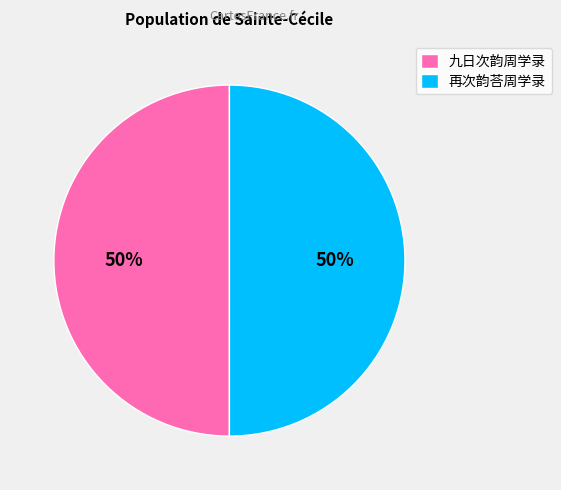

To the nearest percent, what portion does 九日次韵周学录 represent?

50%